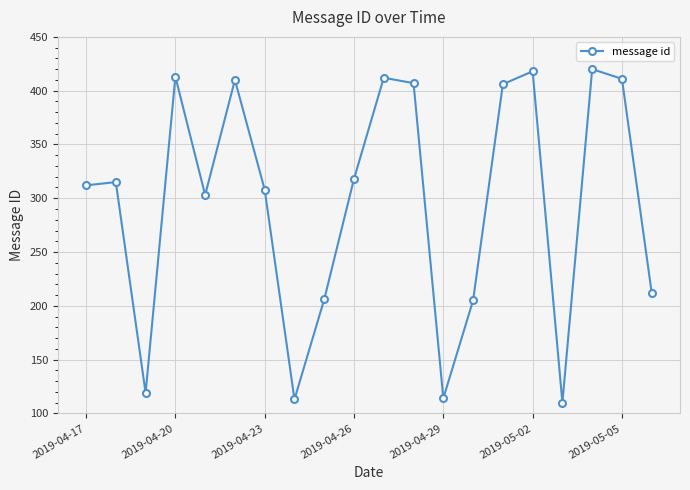

How many points are lower than both their immediate neighbors (excluding endpoints)?

5